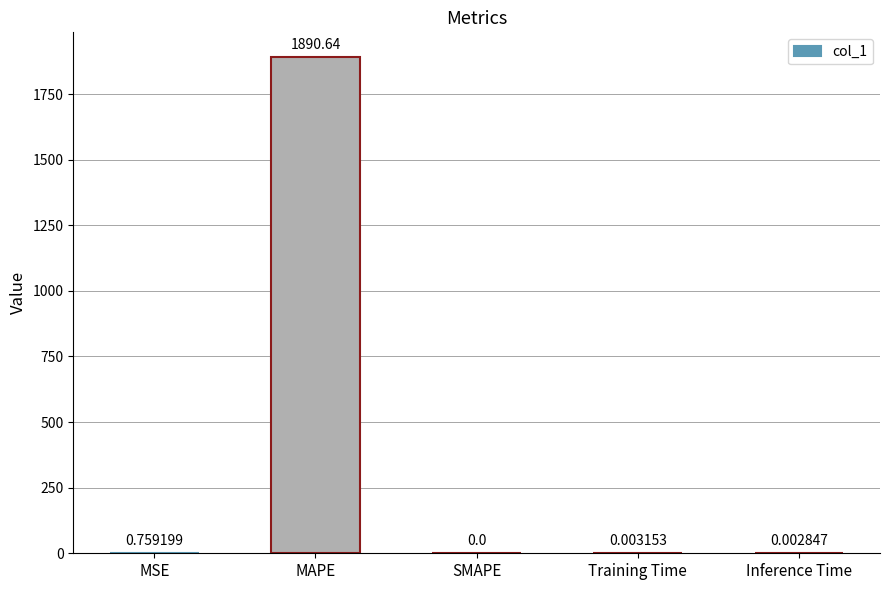

Where is the data nearest to the value 945?

MSE